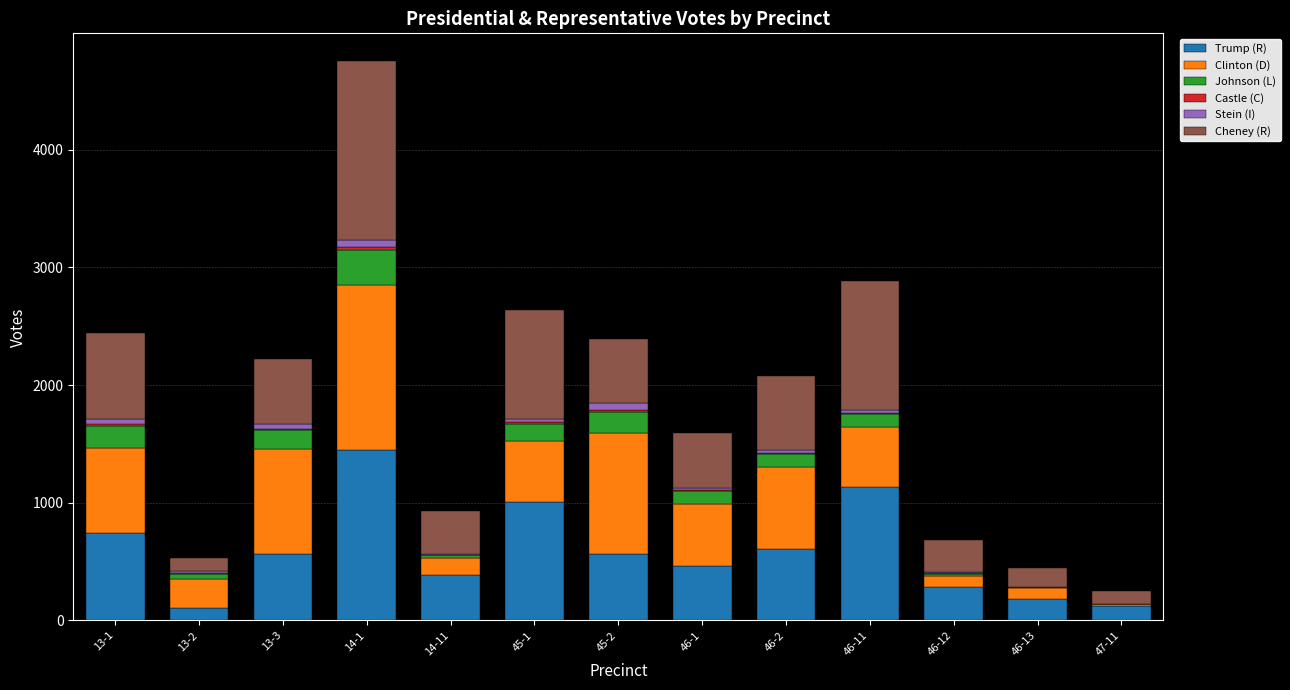

Which category has the highest value in the Trump (R) series?

14-1